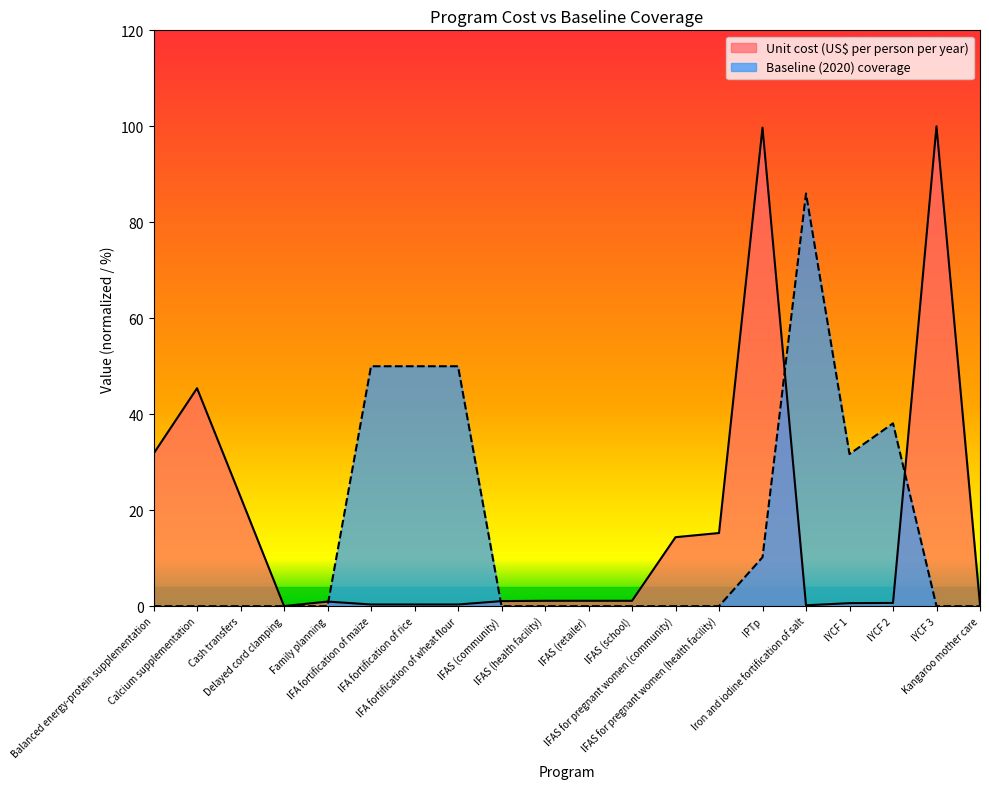

After their last crossing, which series has the higher values: Unit cost (US$ per person per year) or Baseline (2020) coverage?

Unit cost (US$ per person per year)